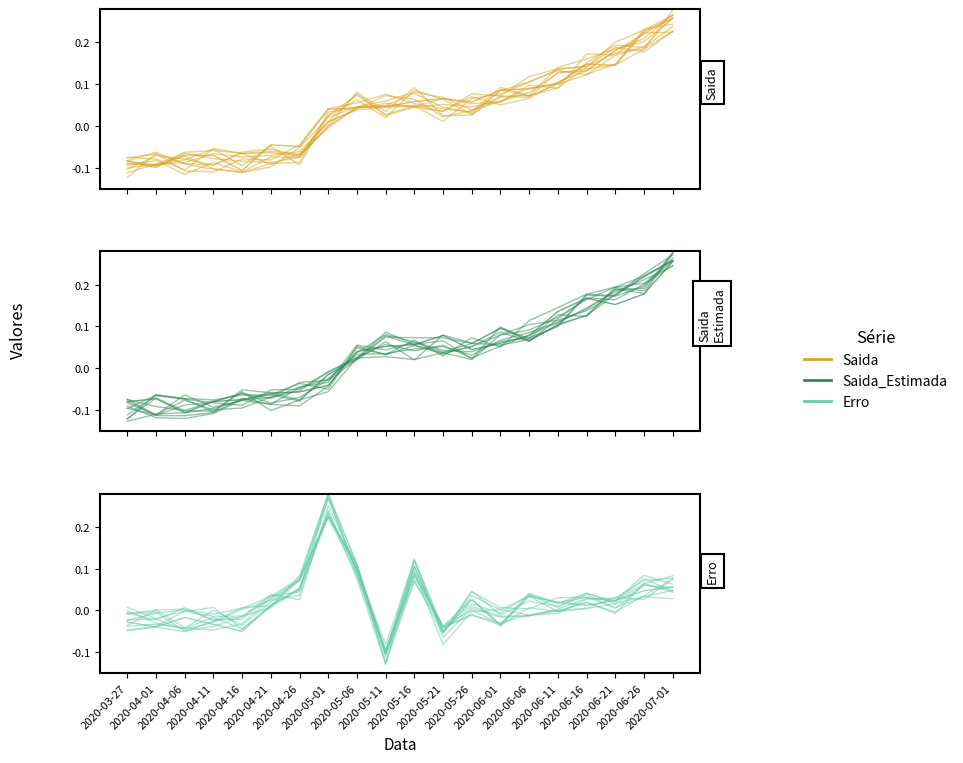

How many positive values does the Erro series have?

12